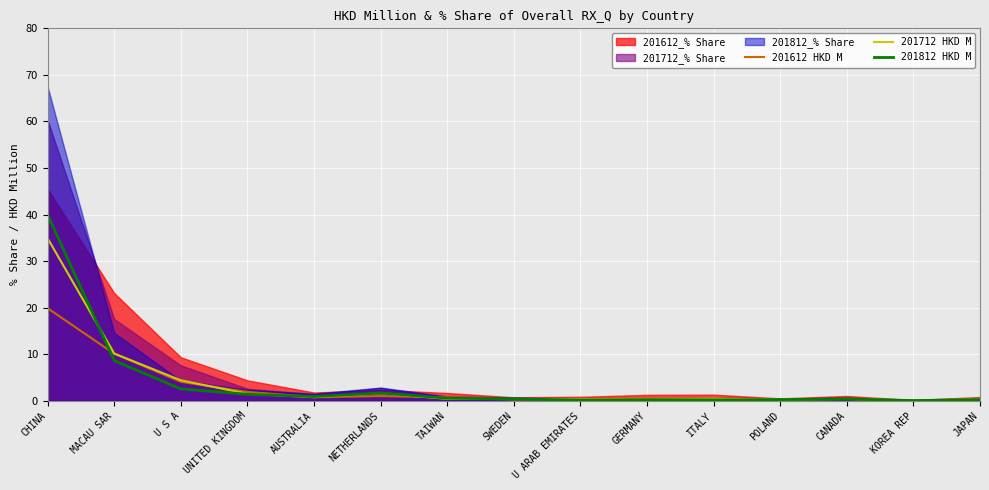

At which category is the sum across all series the highest?

CHINA